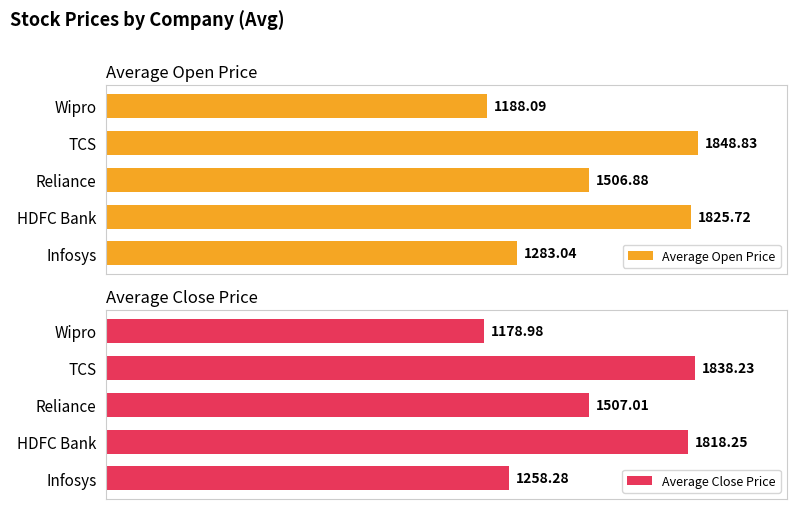

What is the sum of all Average Open Price values?

7652.6